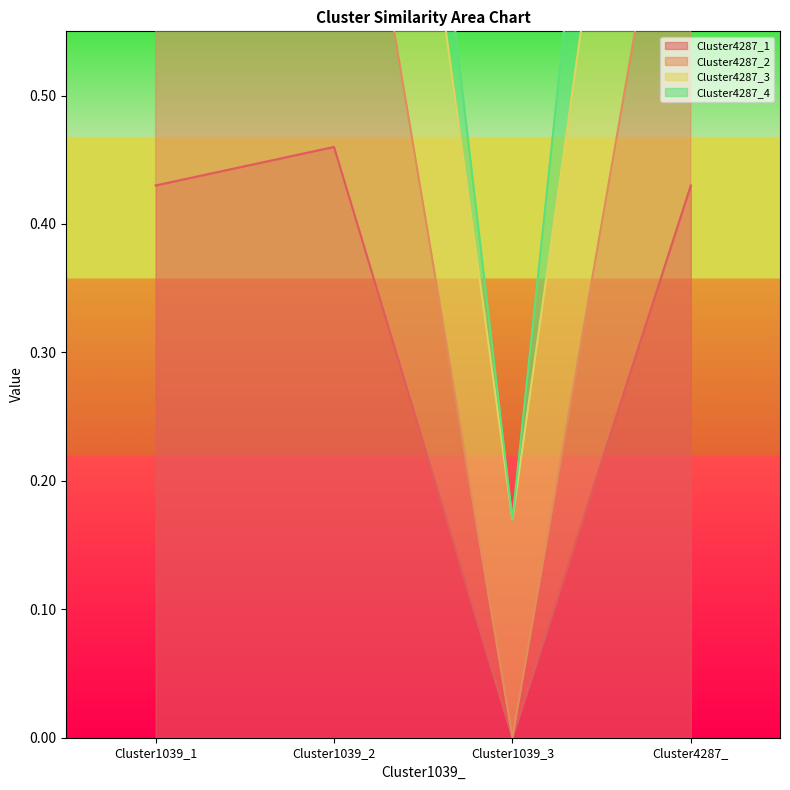

What is the maximum value shown in the chart?

1.6